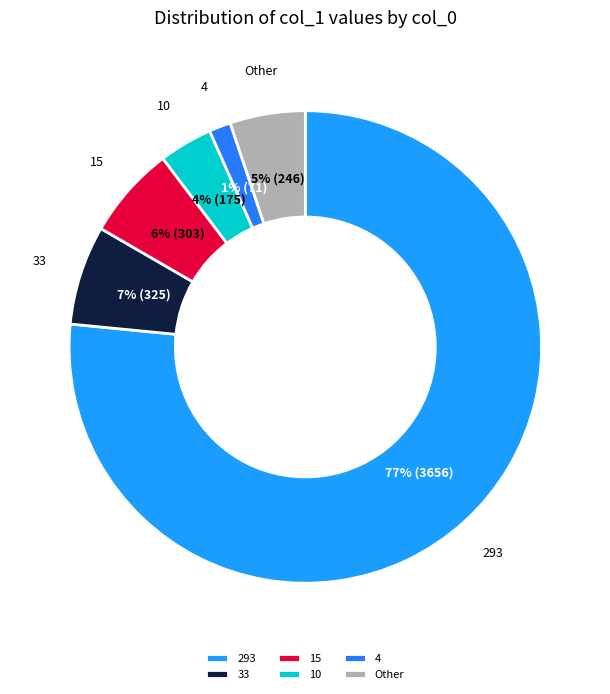

Which has a higher value, 33 or 293?

293